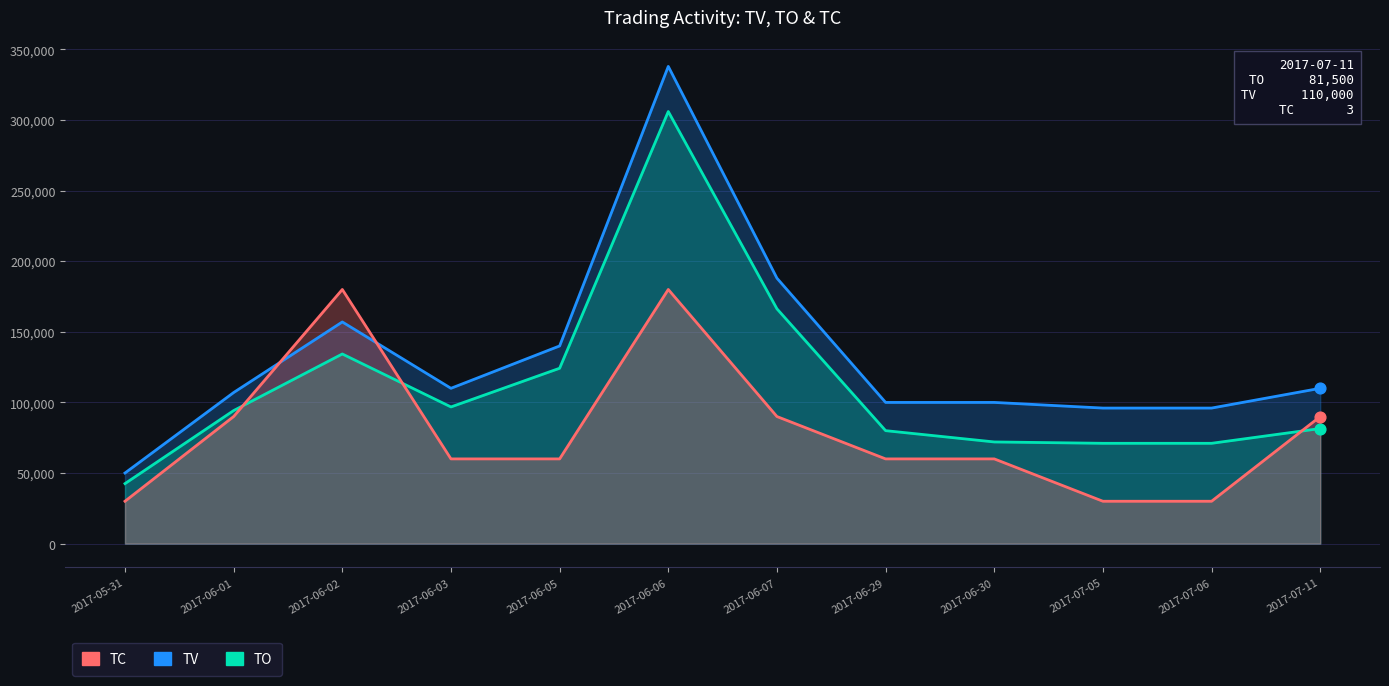

What are all the series names shown in the legend?

TV, TO, TC